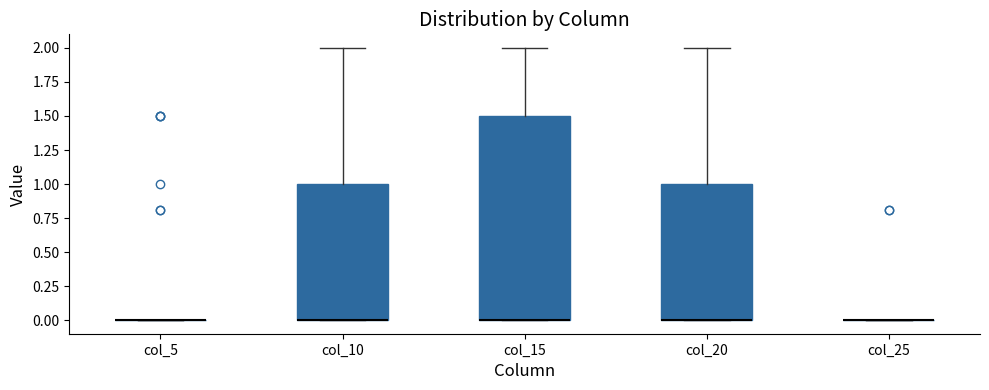

Where is the lower edge of the box for col_20 on the y-axis? The values are not printed on the chart, so give them approximately, as read against the axis.

0.0